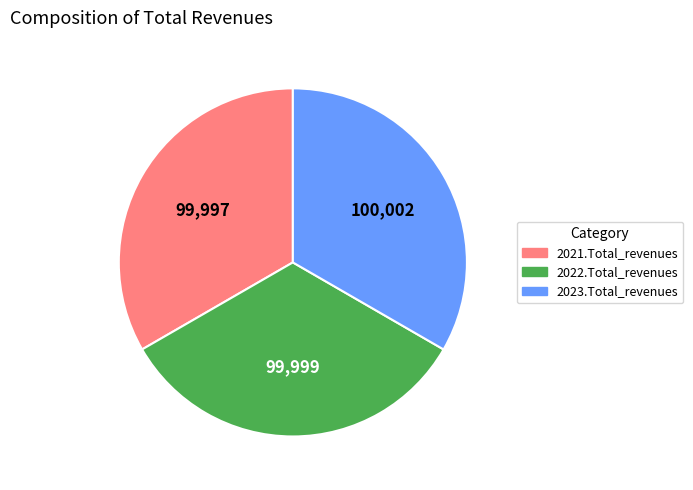

What is the ratio of the value at 2023.Total_revenues to the value at 2021.Total_revenues?

1.0